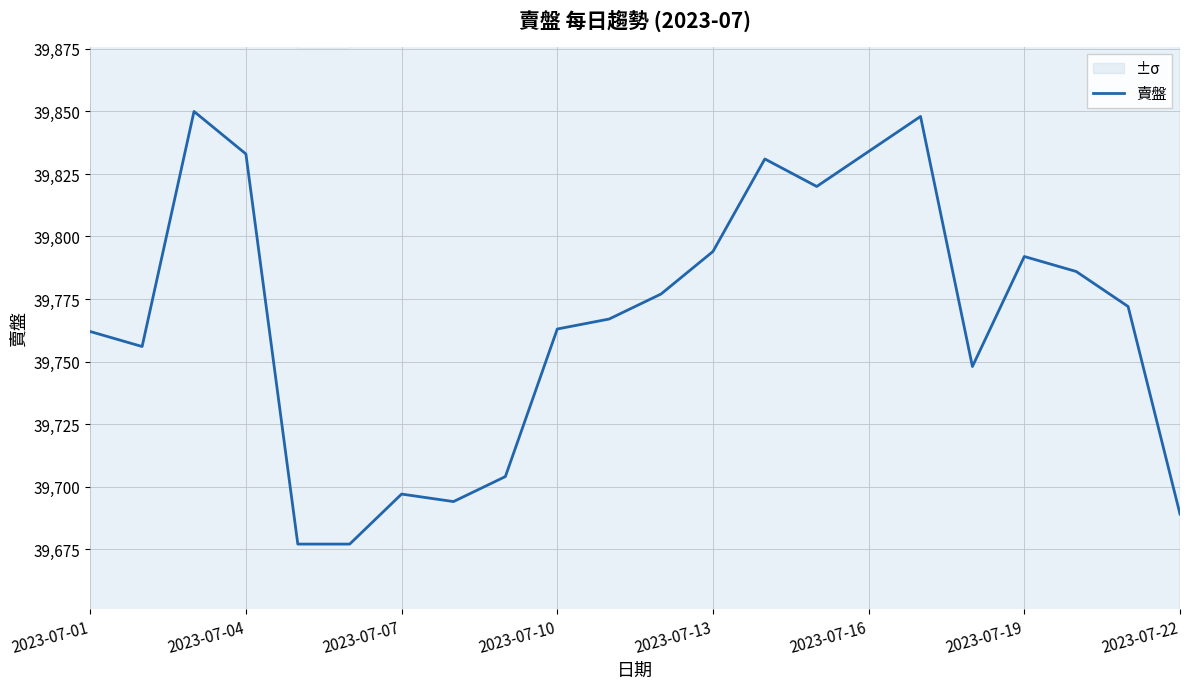

Count the number of values greater than 39772.

10